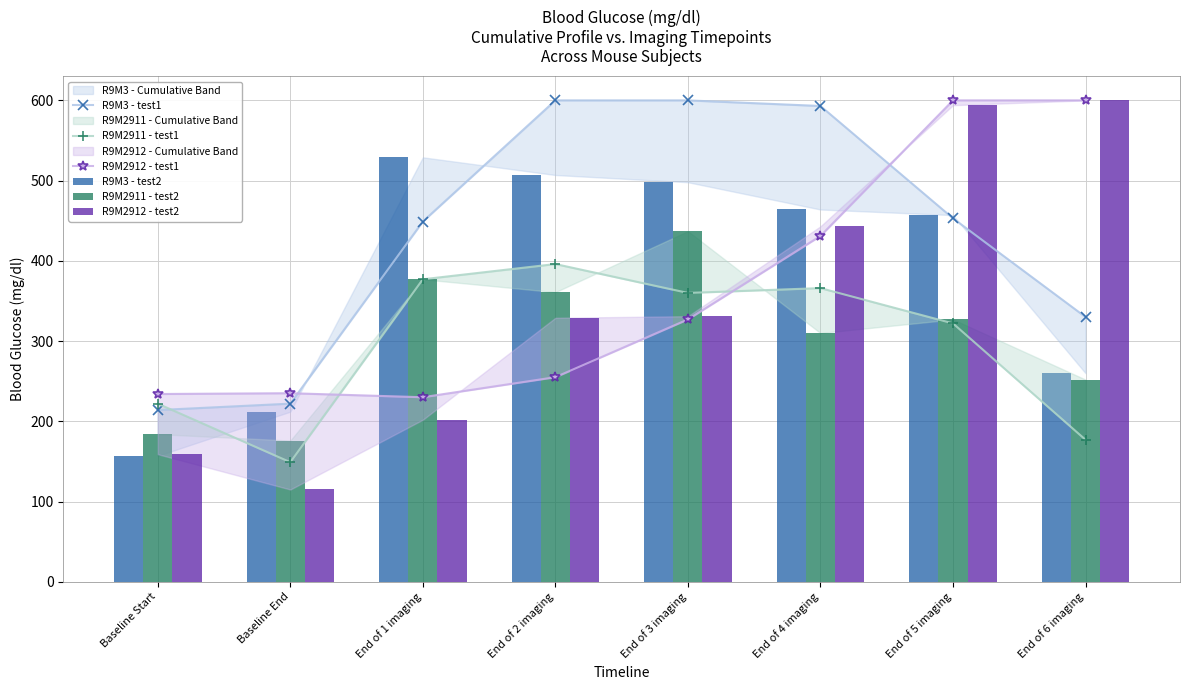

Is it true that R9M2912 - test2 equals 163 at End of 4 imaging?

False